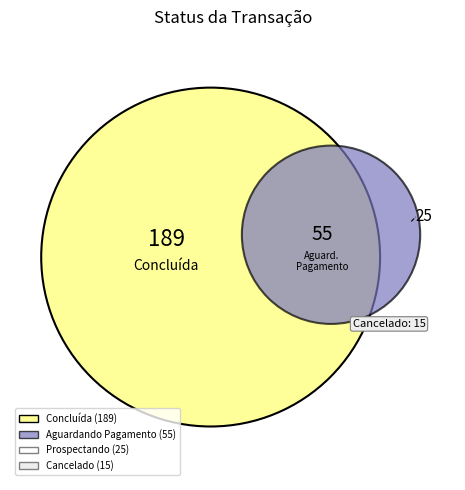

True or false: Prospectando accounts for 1% of the total.

False